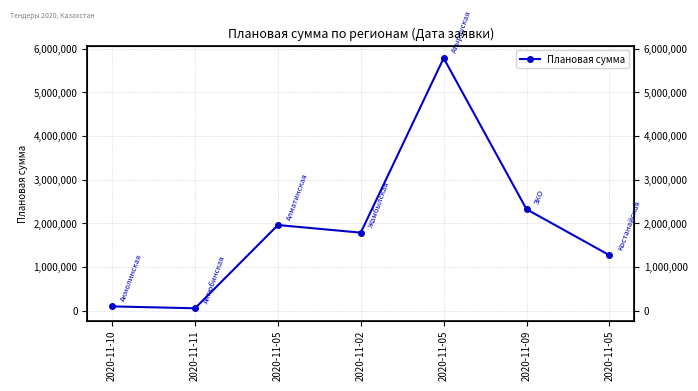

What is the maximum value shown in the chart?

5781250